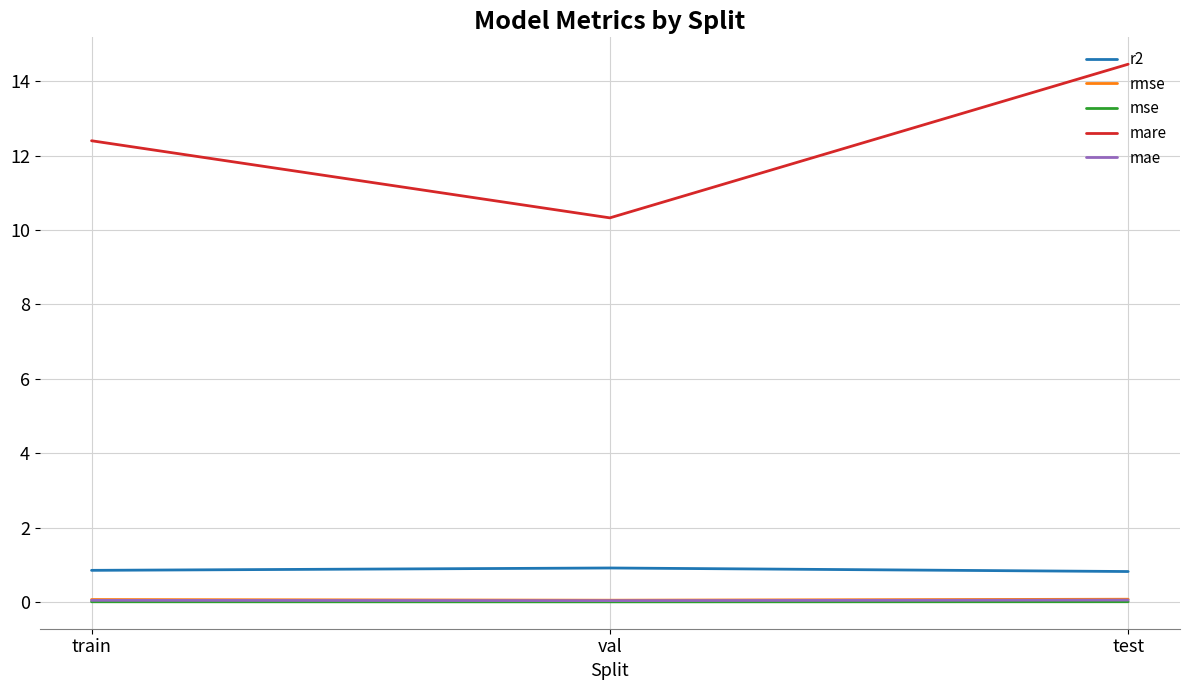

Which series changed the most between train and val?

mare